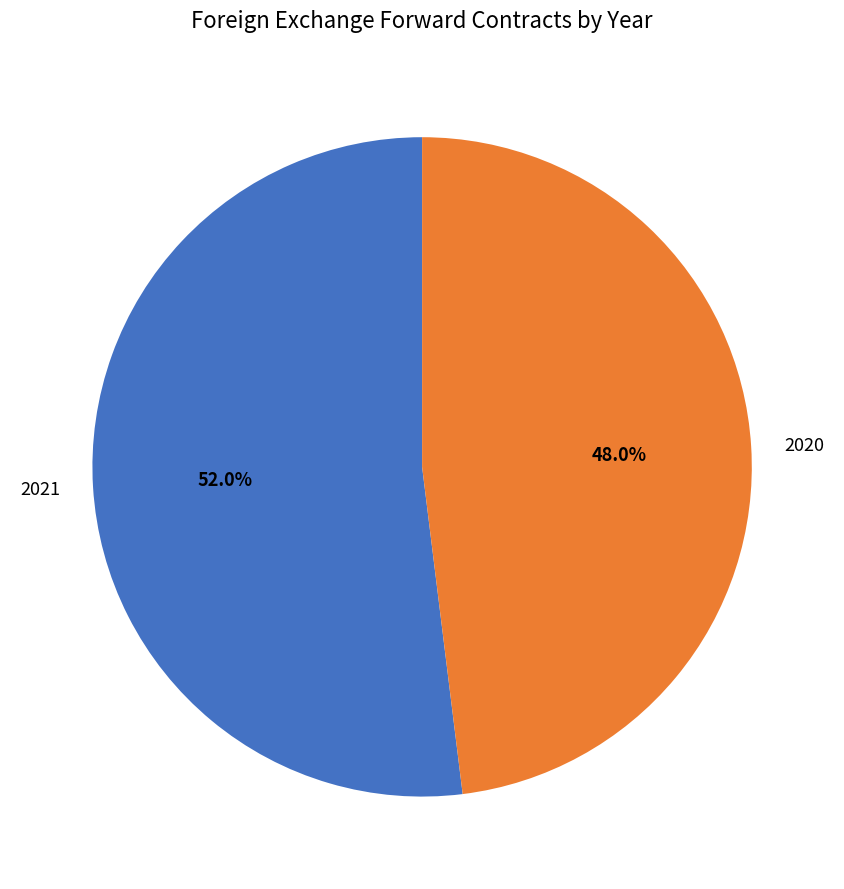

How many segments does this pie chart have?

2